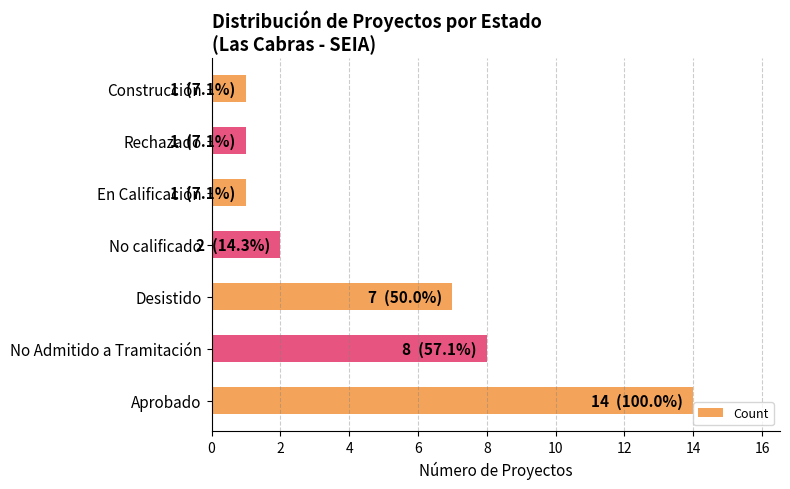

What is the approximate value at Aprobado?

14